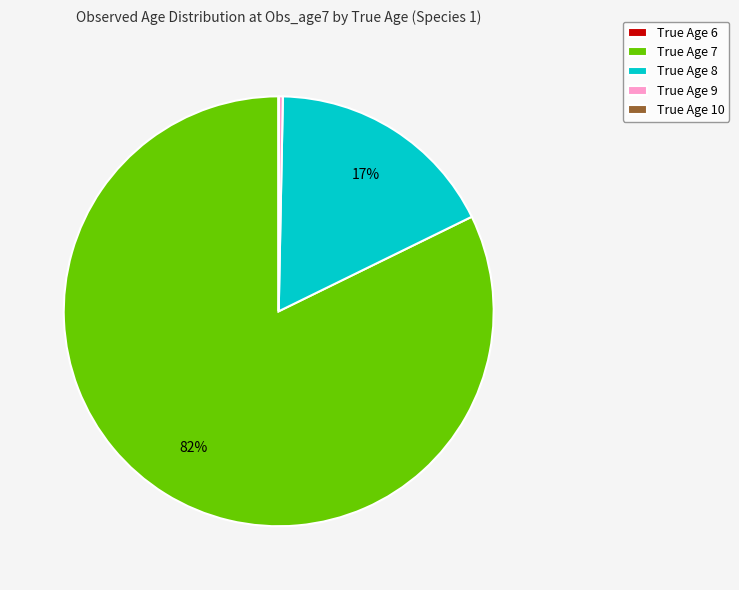

Which category accounts for the majority?

True Age 7